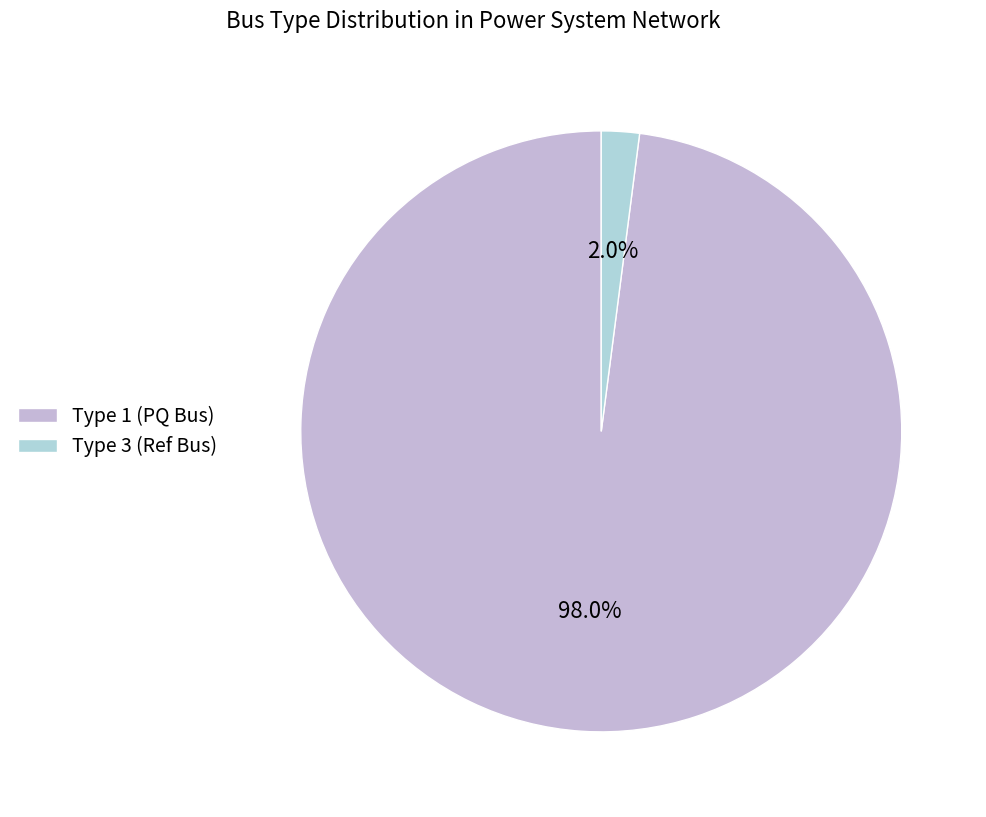

Which category has the smallest portion of the pie?

Type 3 (Ref Bus)